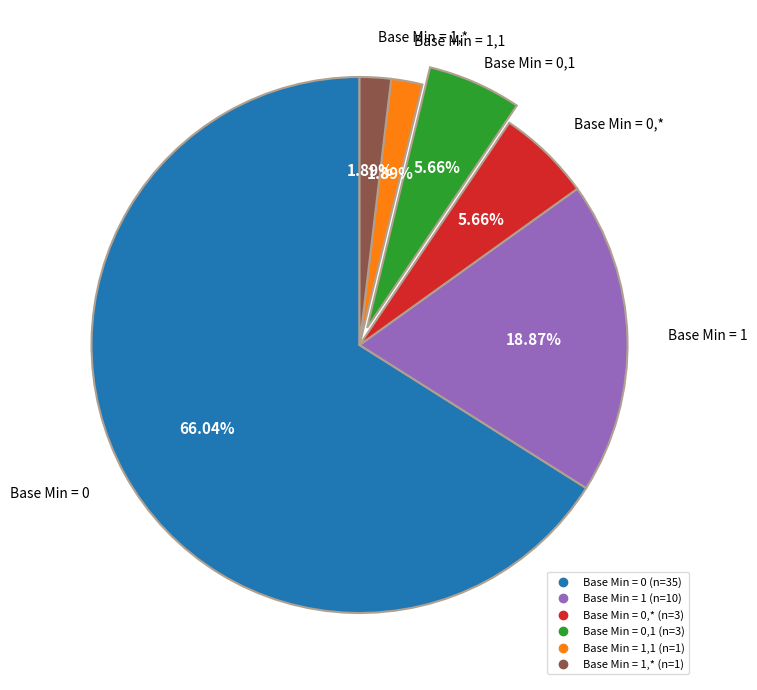

Is there a majority slice in this chart?

Yes